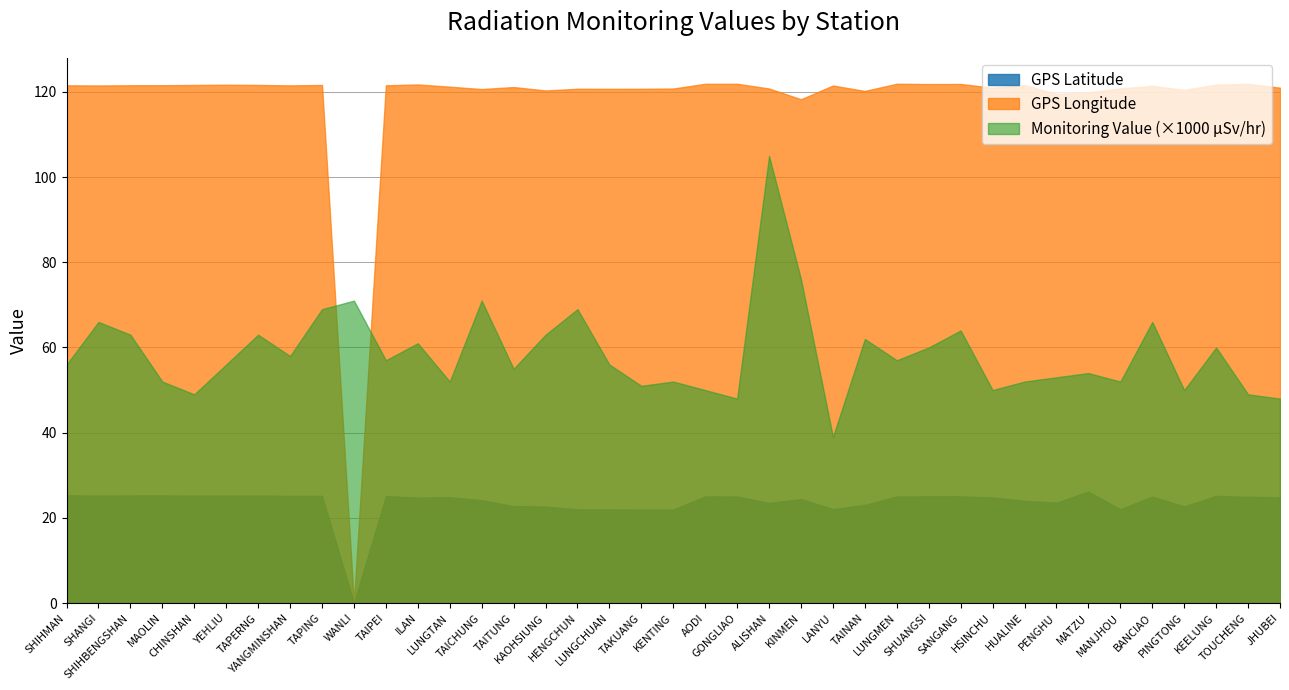

At which category does GPS Latitude reach its first local peak?

MAOLIN